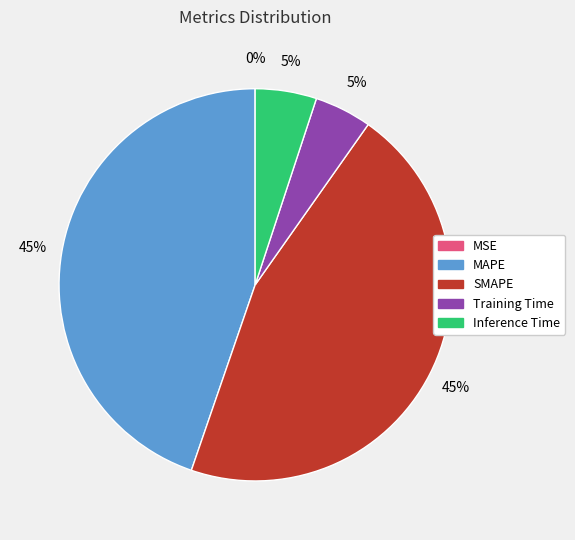

Is it true that Inference Time is 5% of the pie?

True